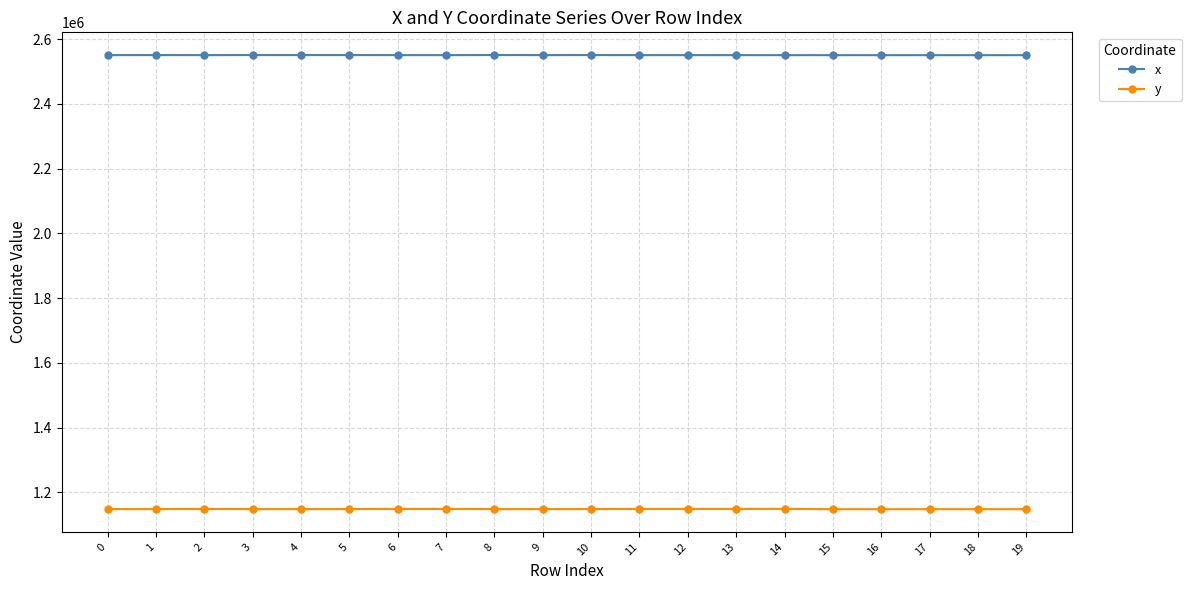

What are all the series names shown in the legend?

x, y